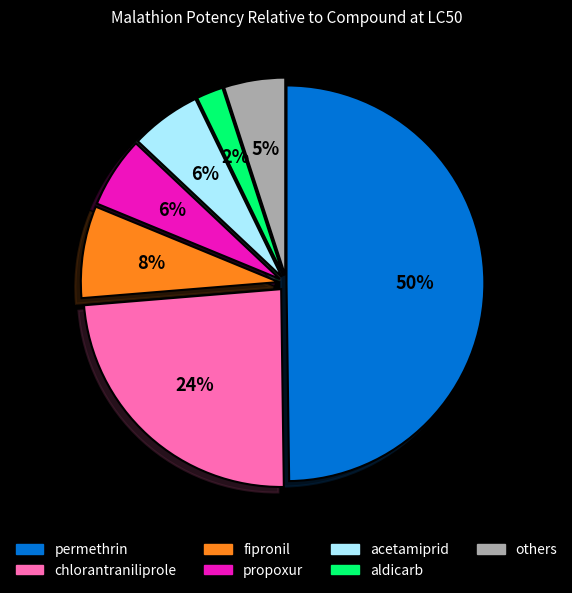

How many segments does this pie chart have?

7